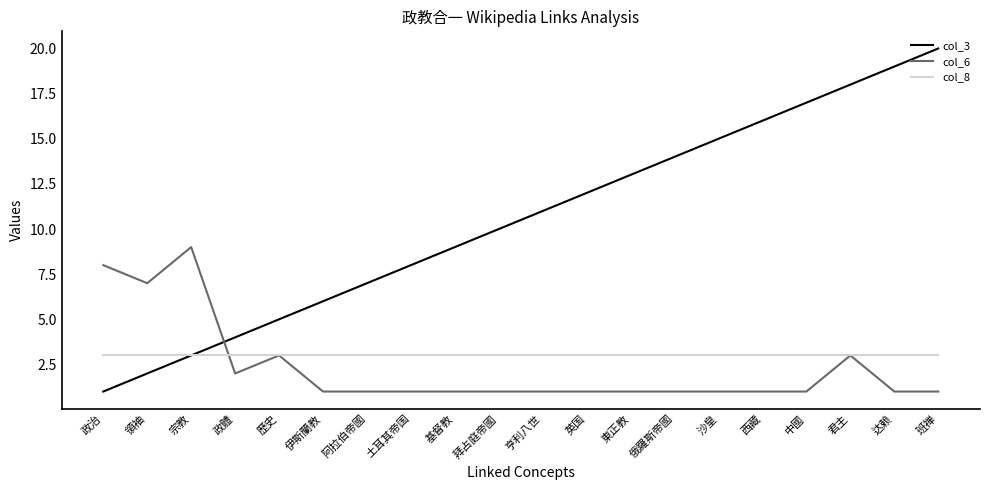

Count the number of categories in the chart.

20